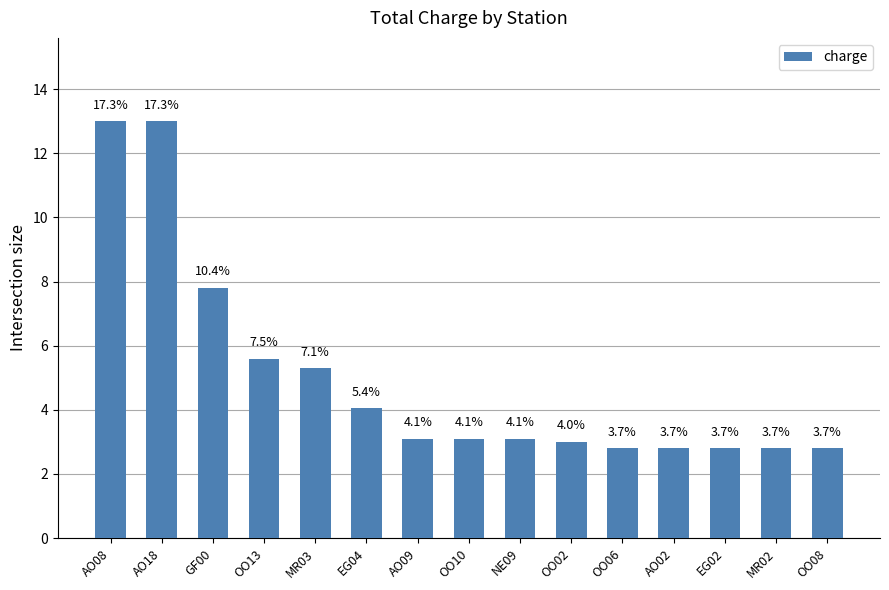

At which category does the chart reach its minimum across all series?

OO06